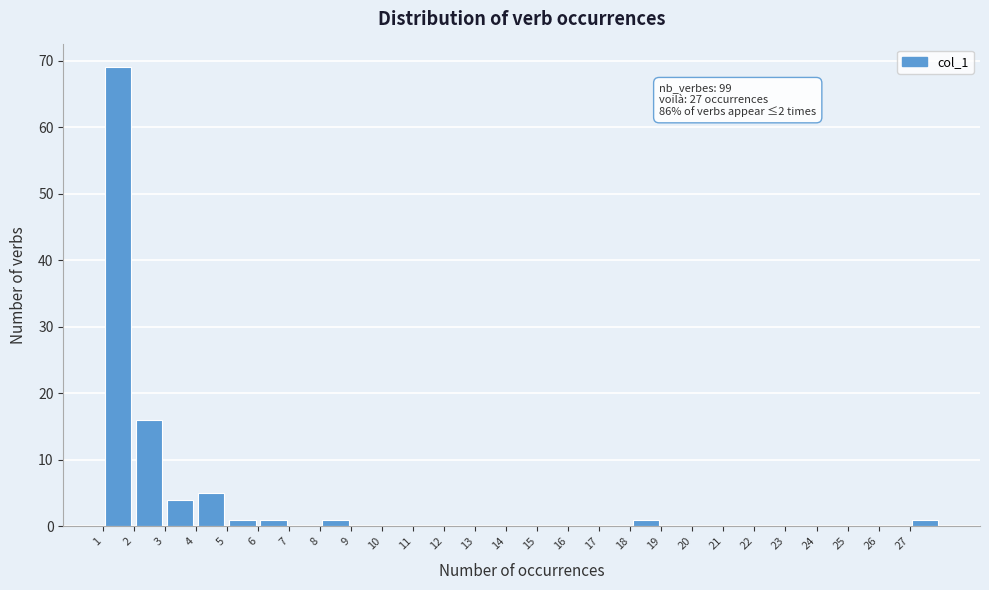

Which range on the x-axis has the tallest bar?

1 to 2